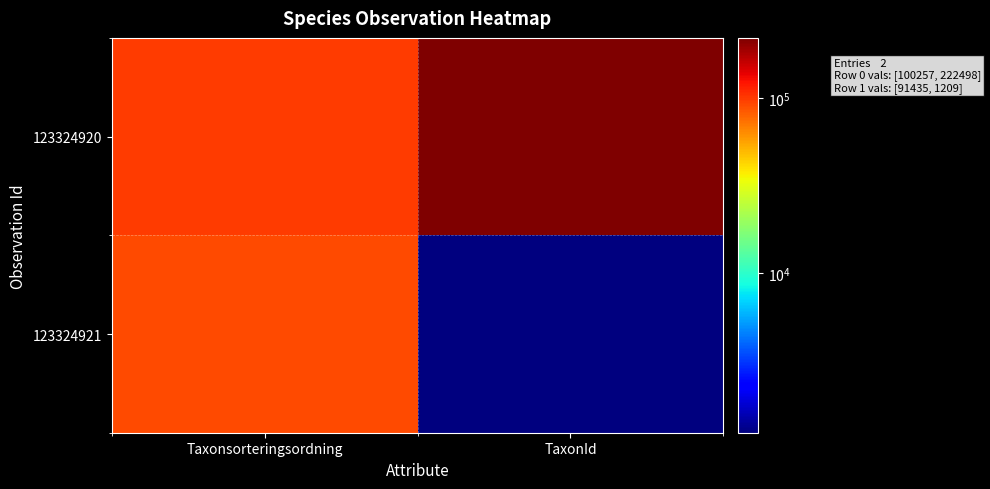

Reading right to left, transcribe all the data shown in this chart.

123324920: TaxonId=222498	Taxonsorteringsordning=100257
123324921: TaxonId=1209	Taxonsorteringsordning=91435